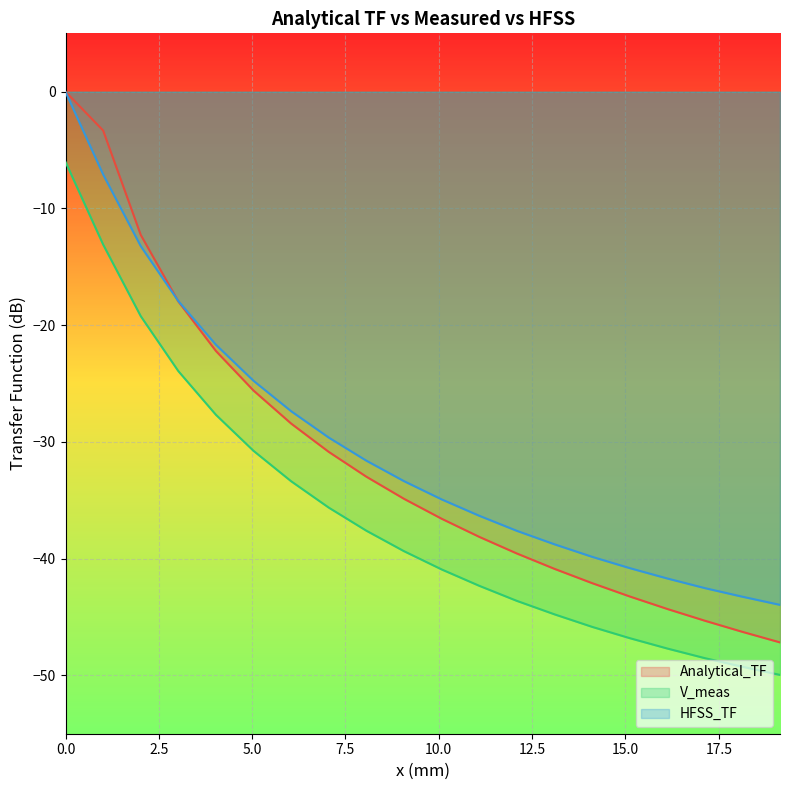

How many lines are shown in the chart?

3